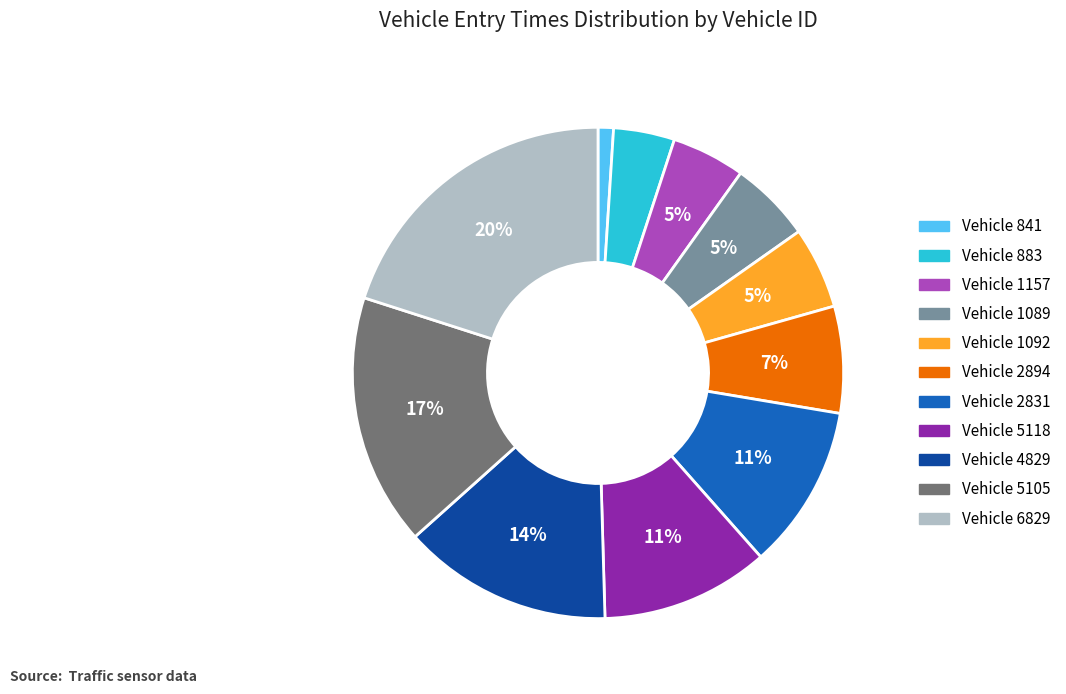

To the nearest percent, what is the average slice percentage?

9%